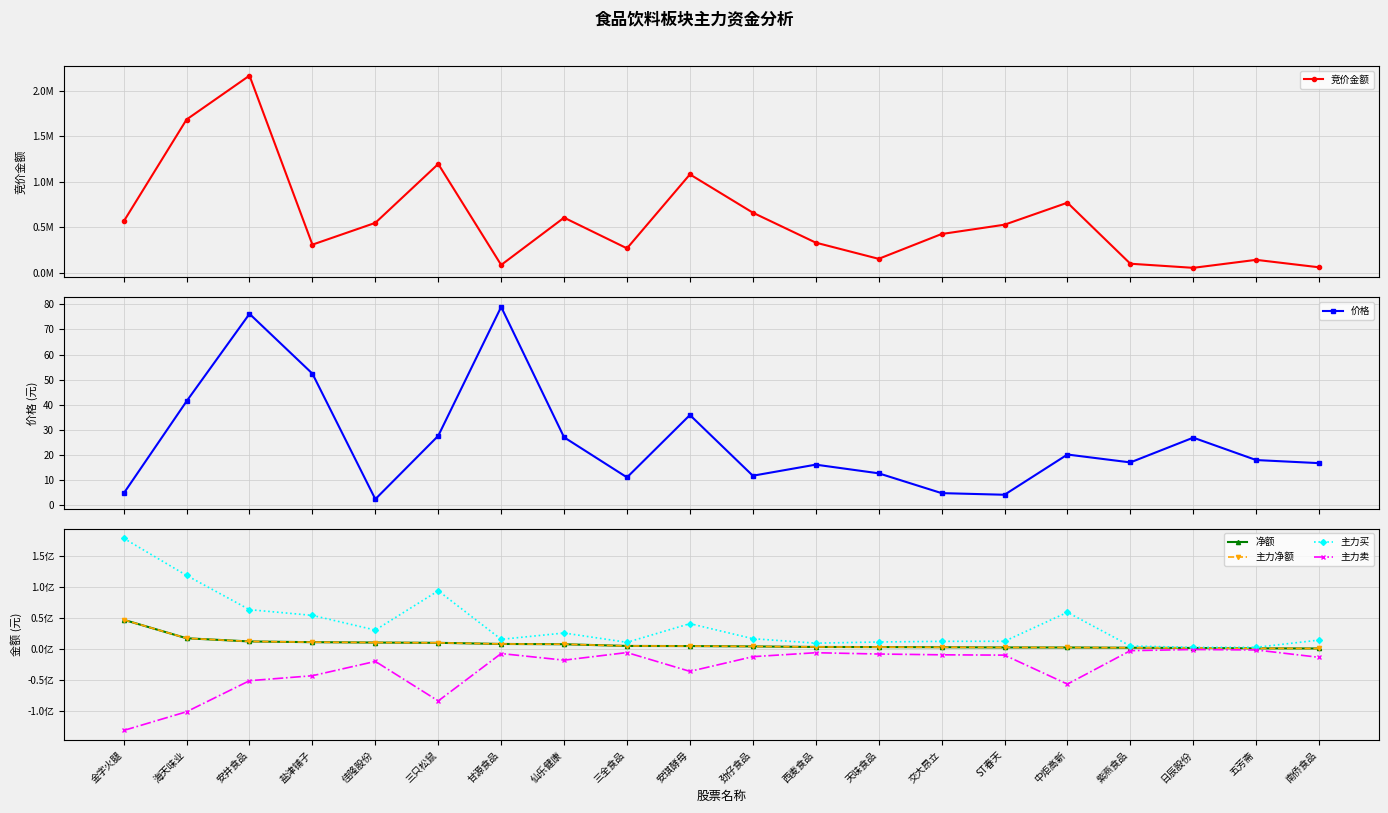

True or false: 价格 and 主力净额 cross at least once.

False